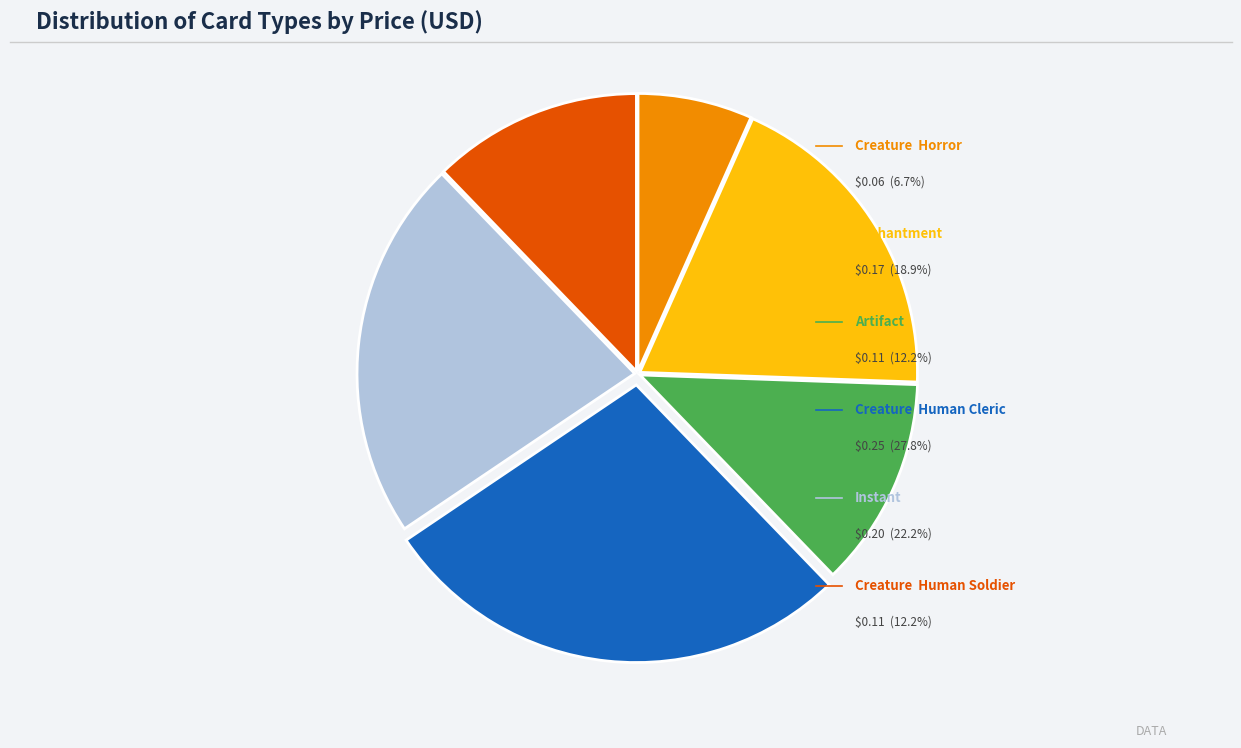

Is there any slice that represents more than half of the pie?

No